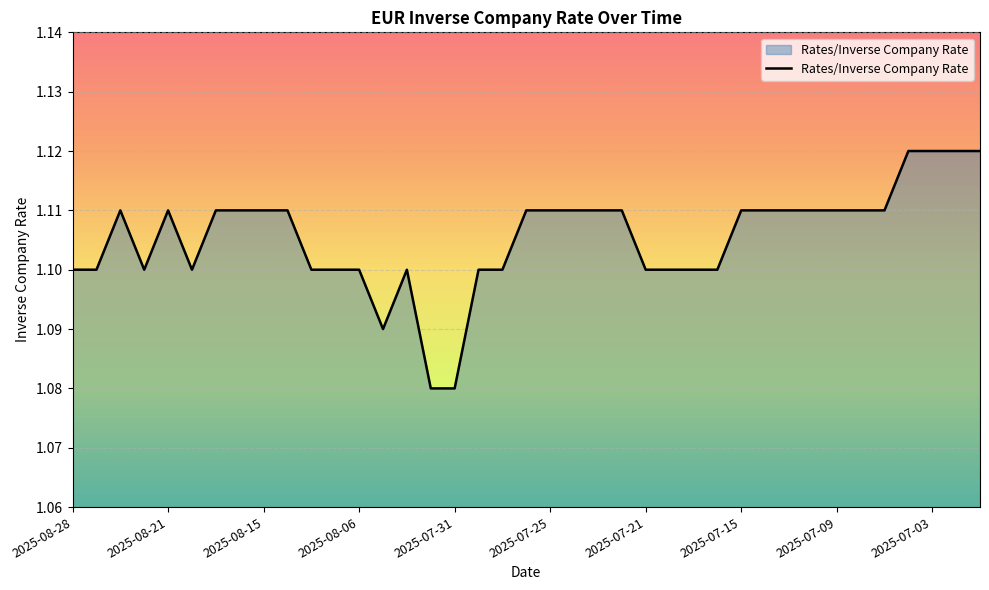

The value at 2025-08-28 is 1.1. True or false?

True